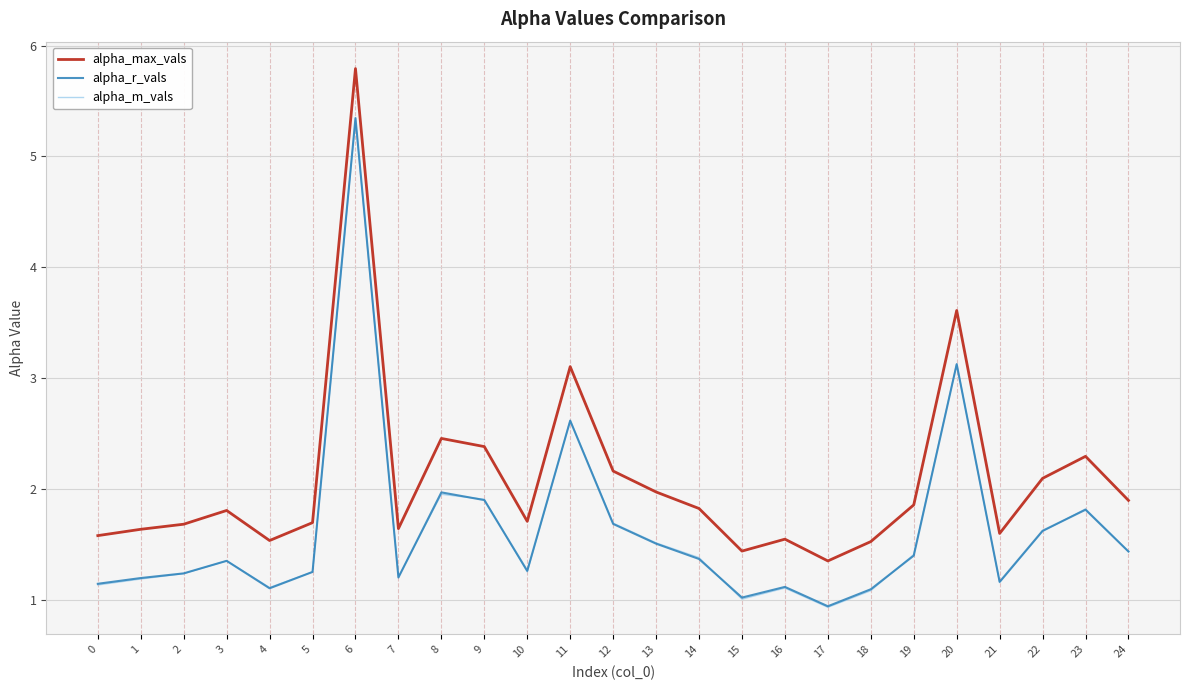

What is the sum of the alpha_m_vals values at 20 and 11?

5.8